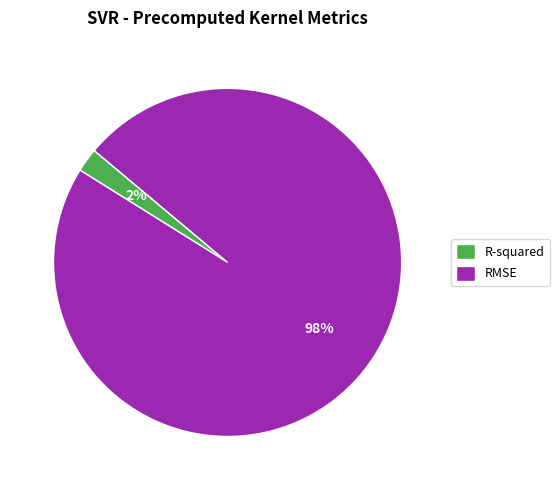

What is the smallest slice in the pie chart?

R-squared